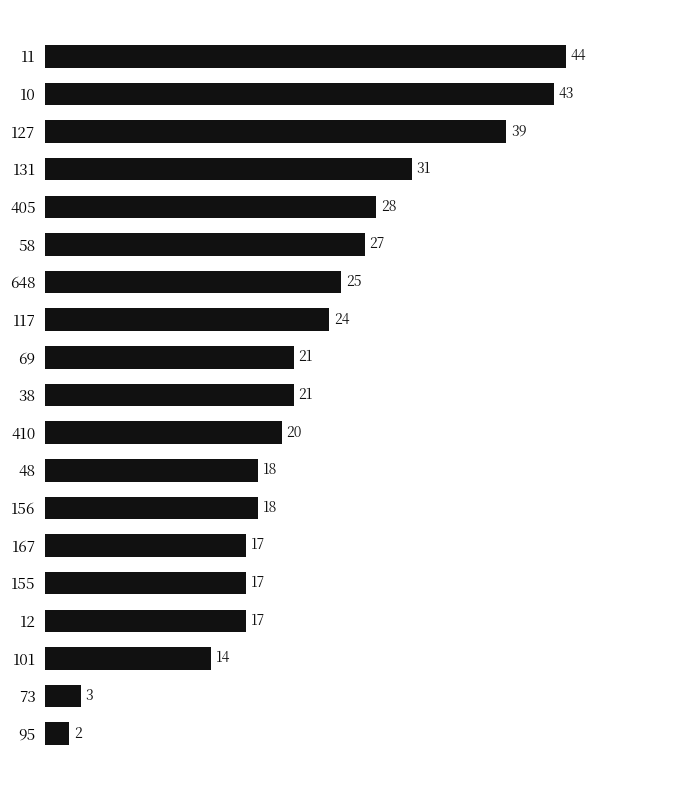

What is the greatest value displayed?

44